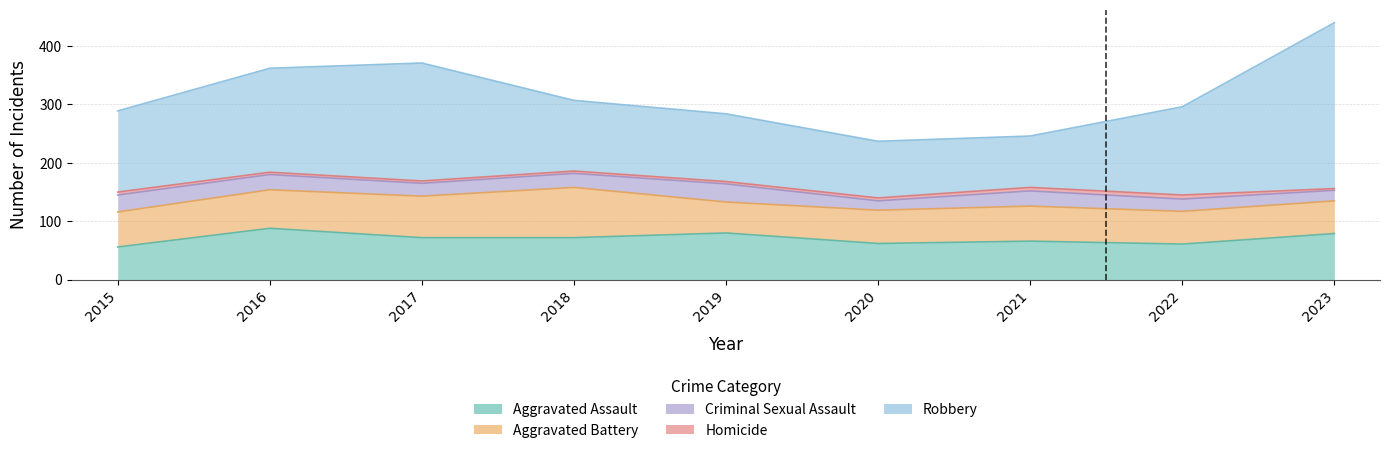

How many data points in Homicide are less than 4?

1